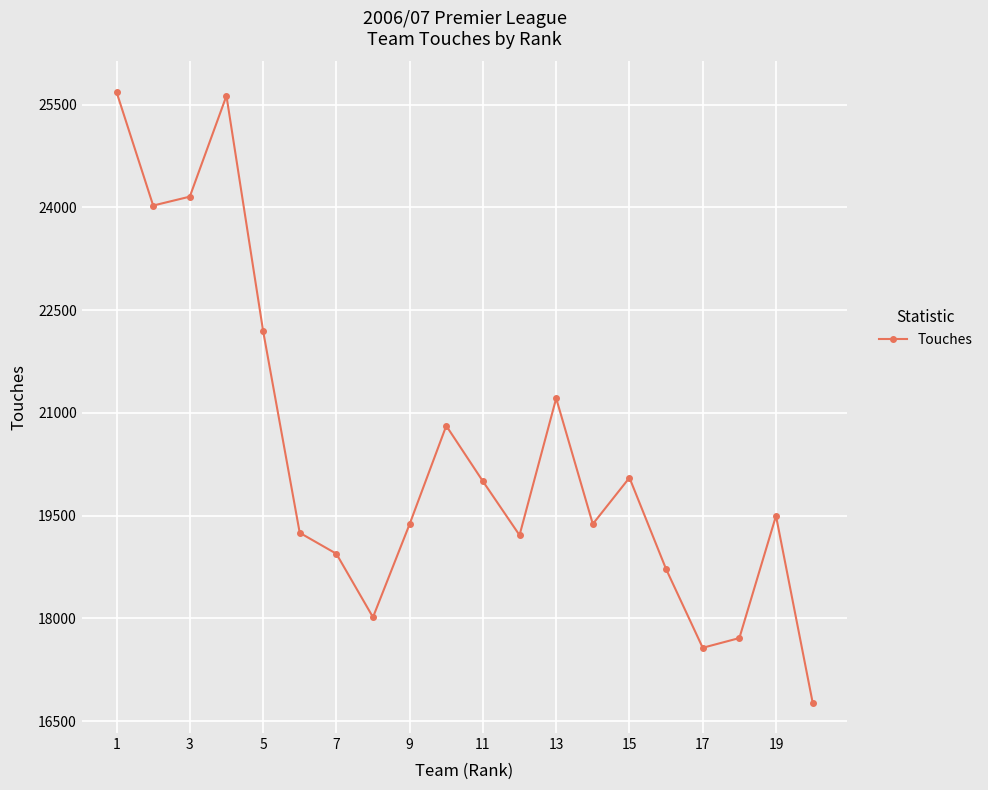

How many lines are shown in the chart?

1